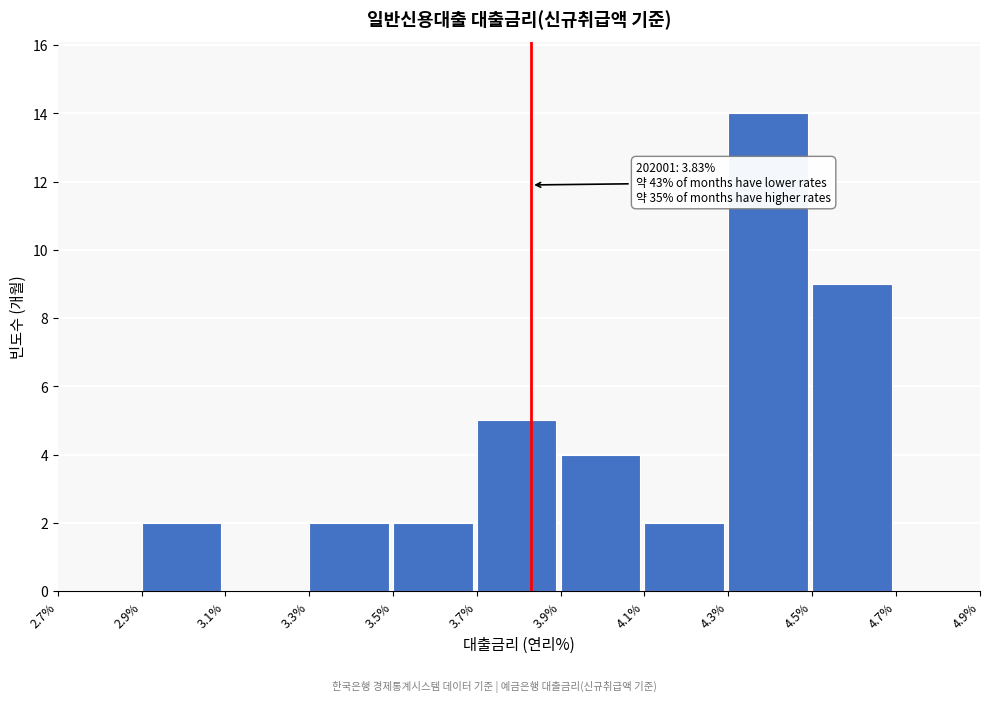

Over which range of the x-axis is the bar tallest?

4.3% to 4.5%